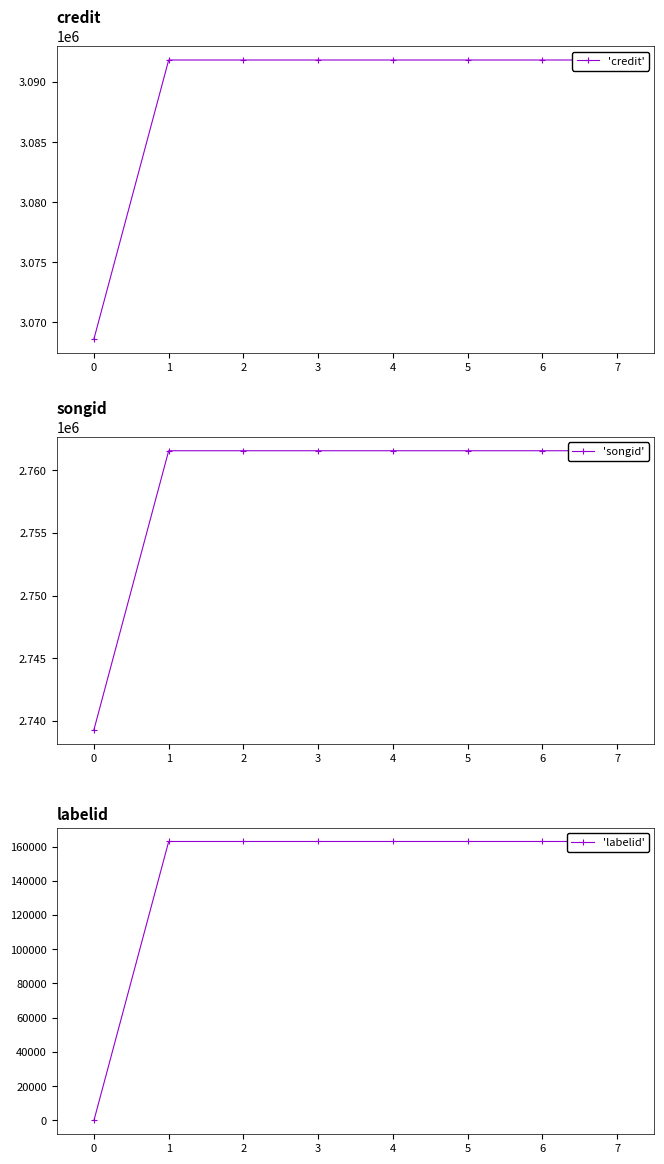

The 'labelid' series shows 56222 at 3. True or false?

False